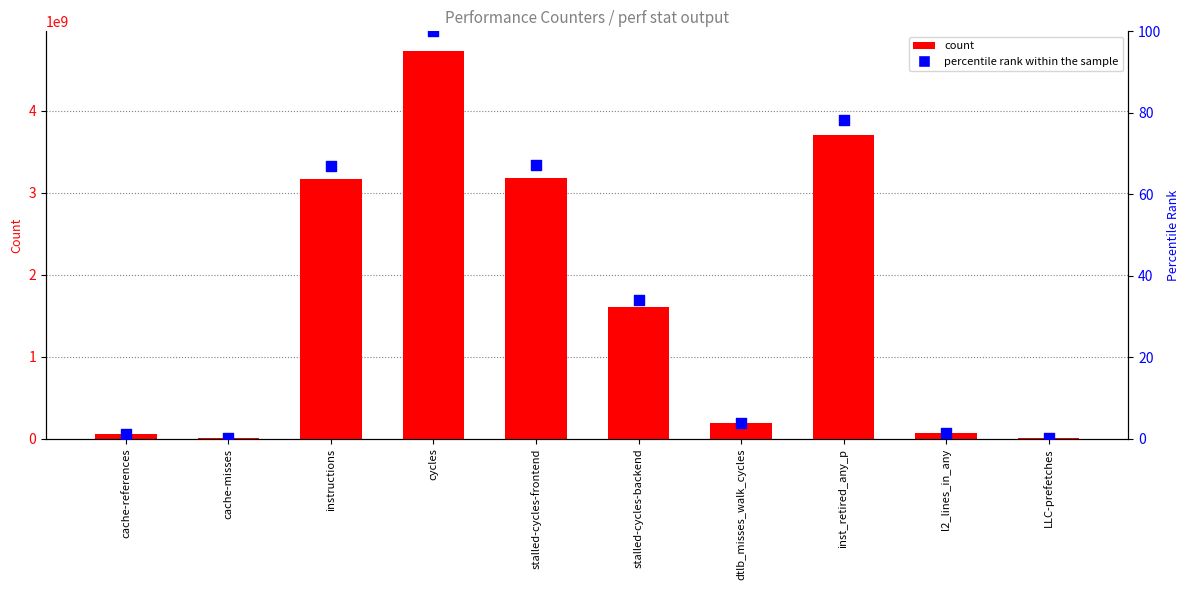

What are all the series names shown in the legend?

count, percentile rank within the sample